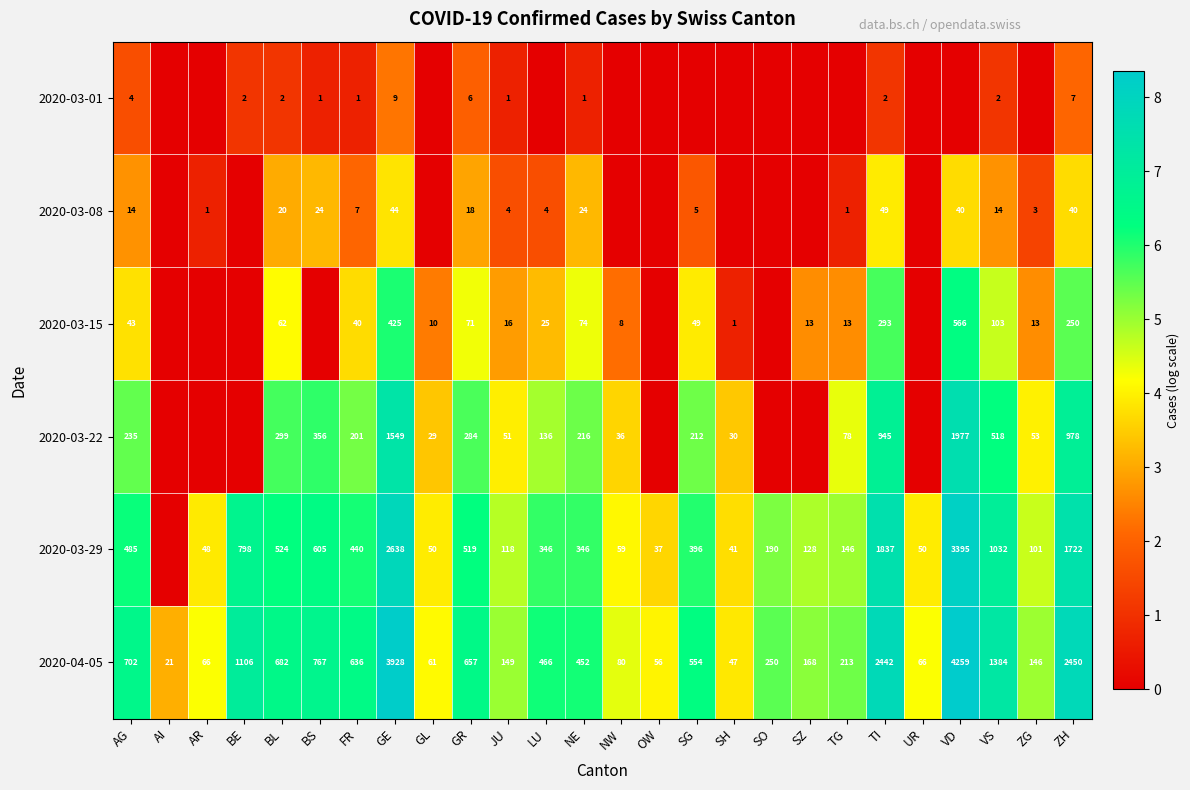

What is the sum of the 2020-03-08 values at AR and GR?

19